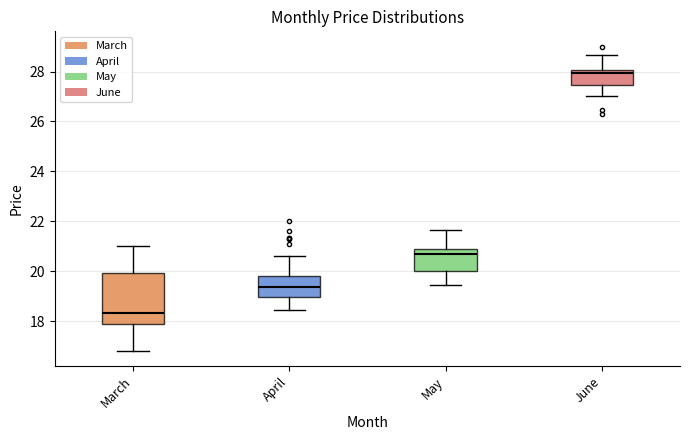

Which box is the tallest, from its lower edge to its upper edge?

March